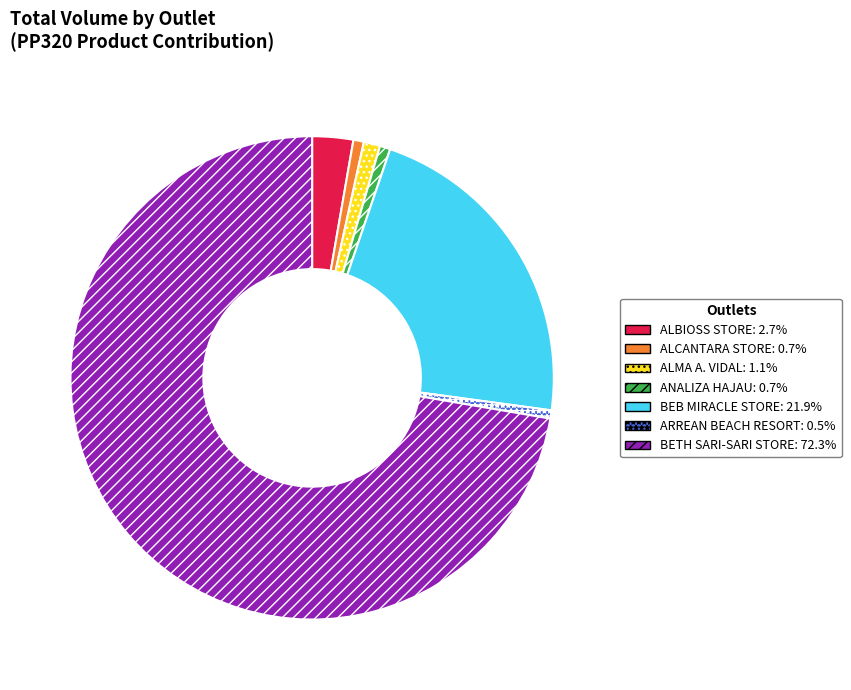

Does any single category account for the majority?

Yes